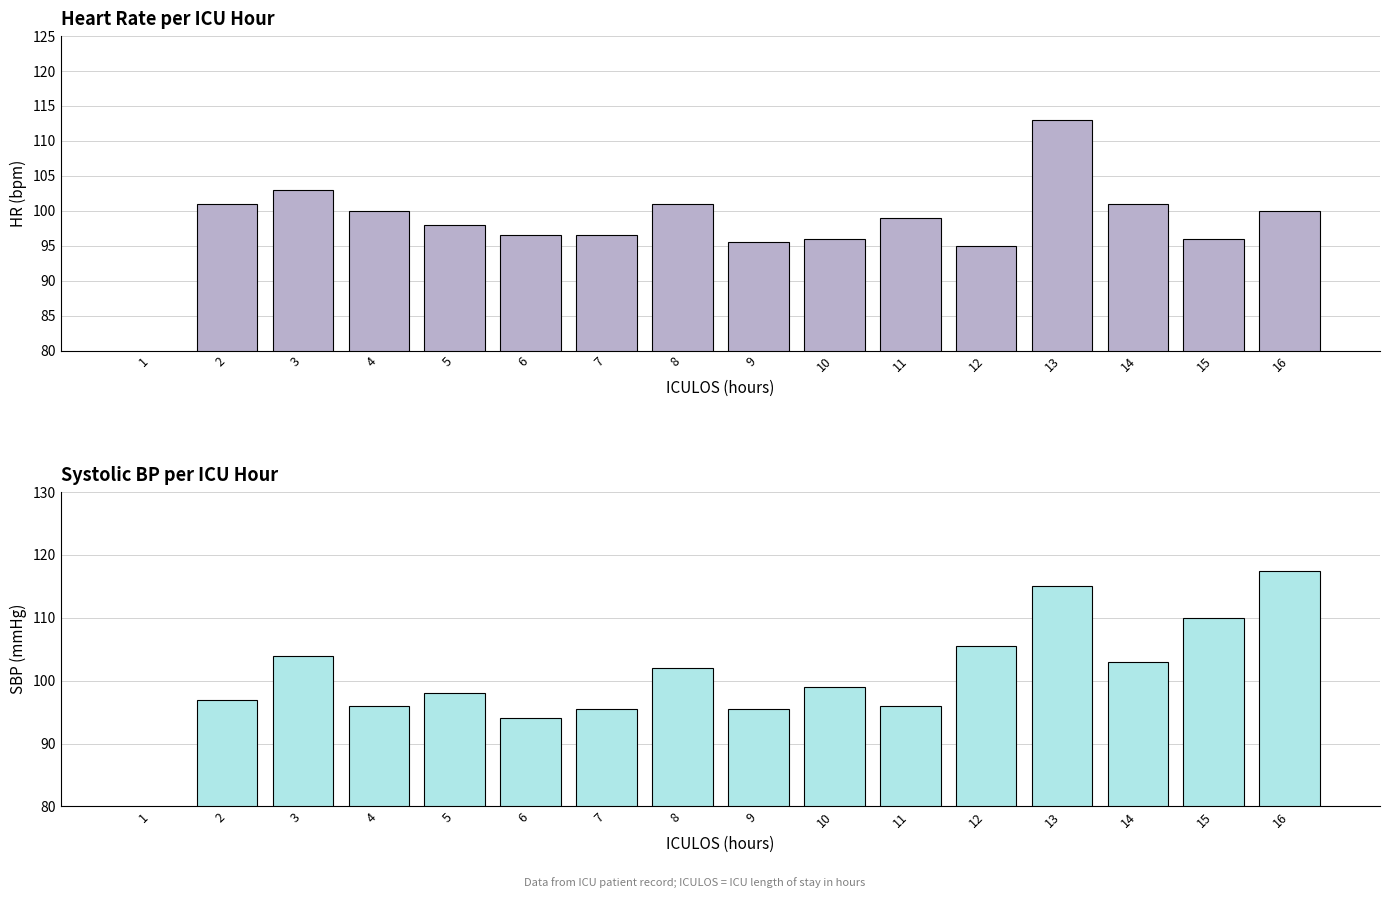

What value does the SBP series have at 10?

99.0